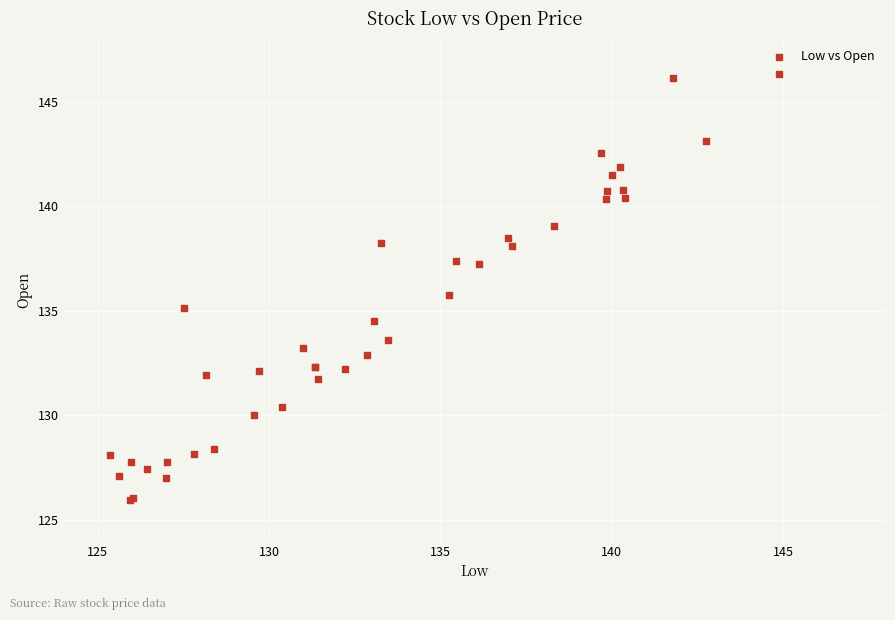

What Y value in the scatter plot is closest to 136?

135.7